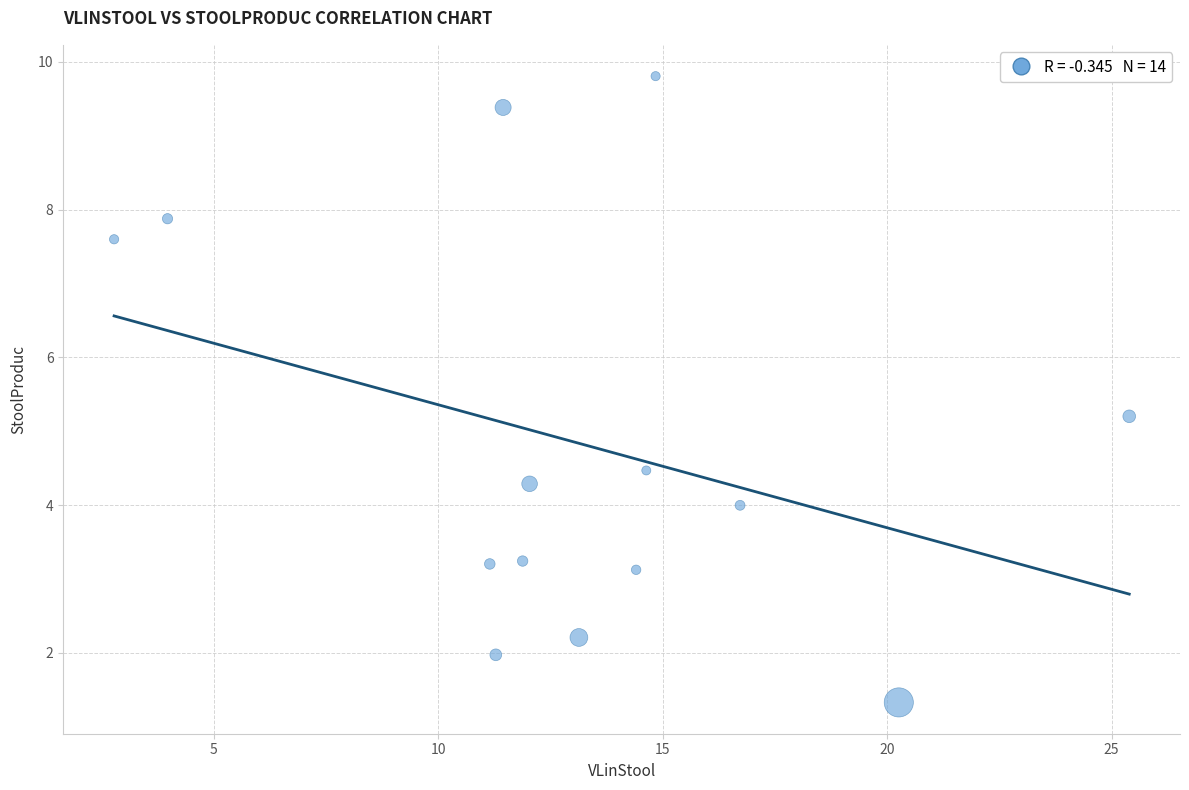

What is the range of X values (max minus min)?

22.6